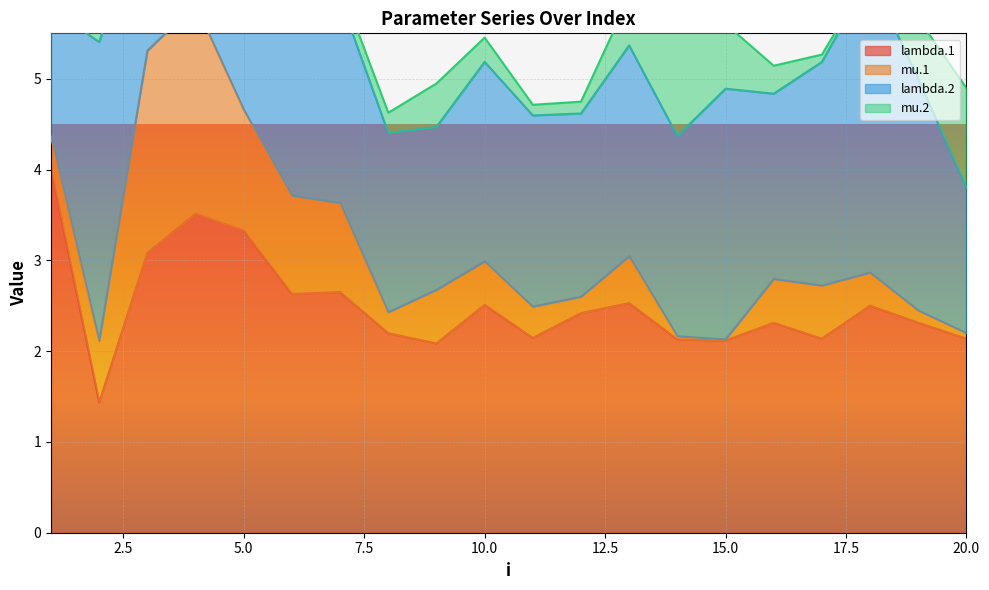

Reading left to right, extract all data points from this chart.

lambda.1: 1=4.0	2=1.4	3=3.1	4=3.5	5=3.3	6=2.6	7=2.6	8=2.2	9=2.1	10=2.5	11=2.1	12=2.4	13=2.5	14=2.1	15=2.1	16=2.3	17=2.1	18=2.5	19=2.3	20=2.1
mu.1: 1=0.4	2=0.7	3=2.2	4=2.3	5=1.3	6=1.1	7=1.0	8=0.2	9=0.6	10=0.5	11=0.3	12=0.2	13=0.5	14=0.0	15=0.0	16=0.5	17=0.6	18=0.4	19=0.1	20=0.1
lambda.2: 1=1.4	2=3.3	3=1.7	4=1.6	5=1.6	6=2.3	7=2.2	8=2.0	9=1.8	10=2.2	11=2.1	12=2.0	13=2.3	14=2.2	15=2.8	16=2.0	17=2.5	18=3.3	19=2.6	20=1.6
mu.2: 1=0.5	2=0.9	3=0.3	4=0.1	5=0.0	6=0.1	7=0.2	8=0.2	9=0.5	10=0.3	11=0.1	12=0.1	13=0.5	14=1.4	15=0.7	16=0.3	17=0.1	18=0.0	19=0.7	20=1.1